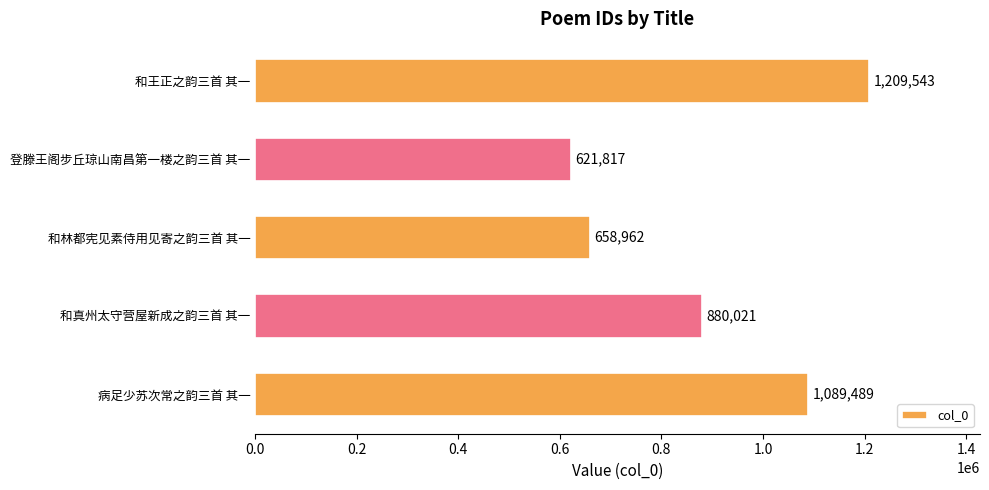

List the labels in order of value, largest first.

和王正之韵三首 其一, 病足少苏次常之韵三首 其一, 和真州太守营屋新成之韵三首 其一, 和林都宪见素侍用见寄之韵三首 其一, 登滕王阁步丘琼山南昌第一楼之韵三首 其一